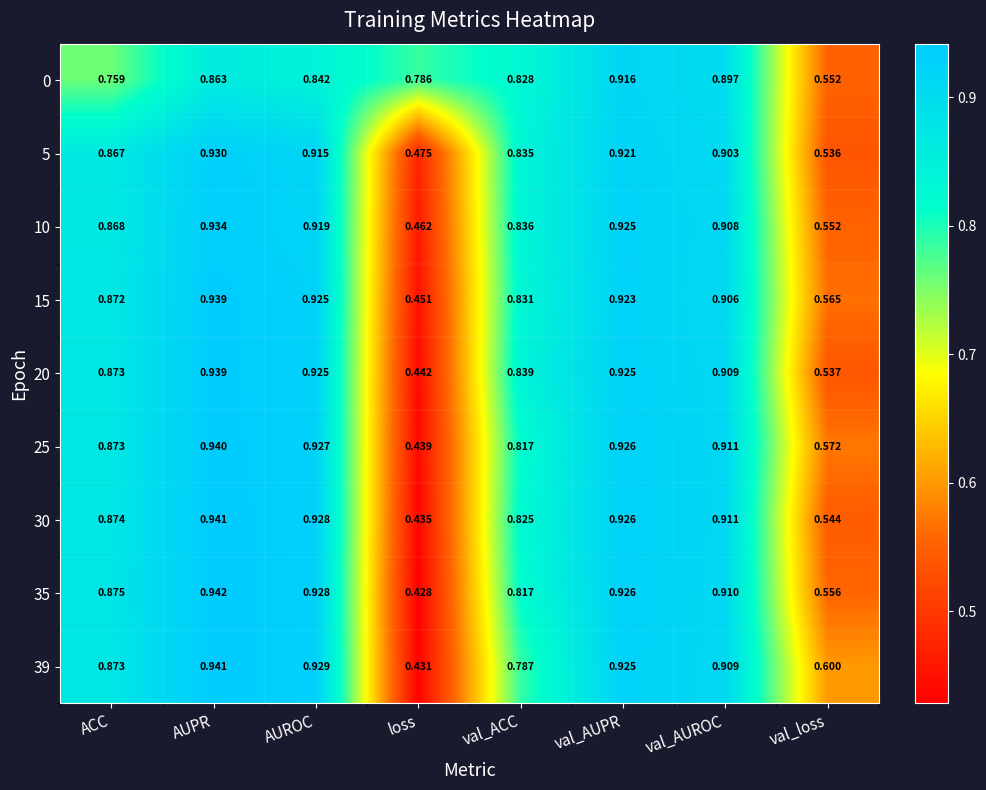

At which label is 15 closest to 0?

loss